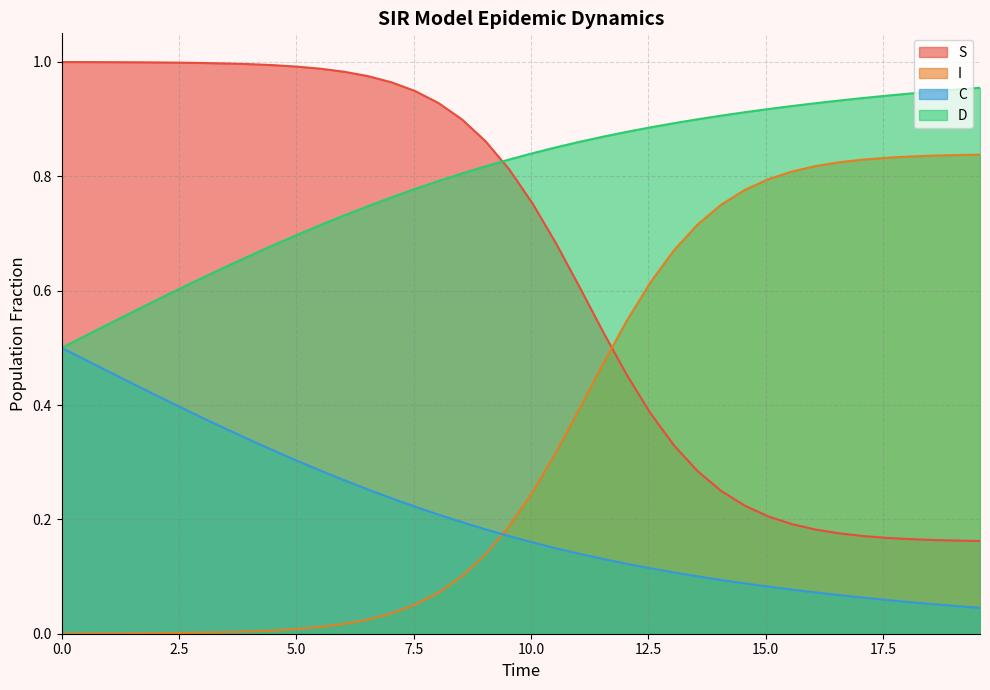

How many distinct data groups are displayed?

4